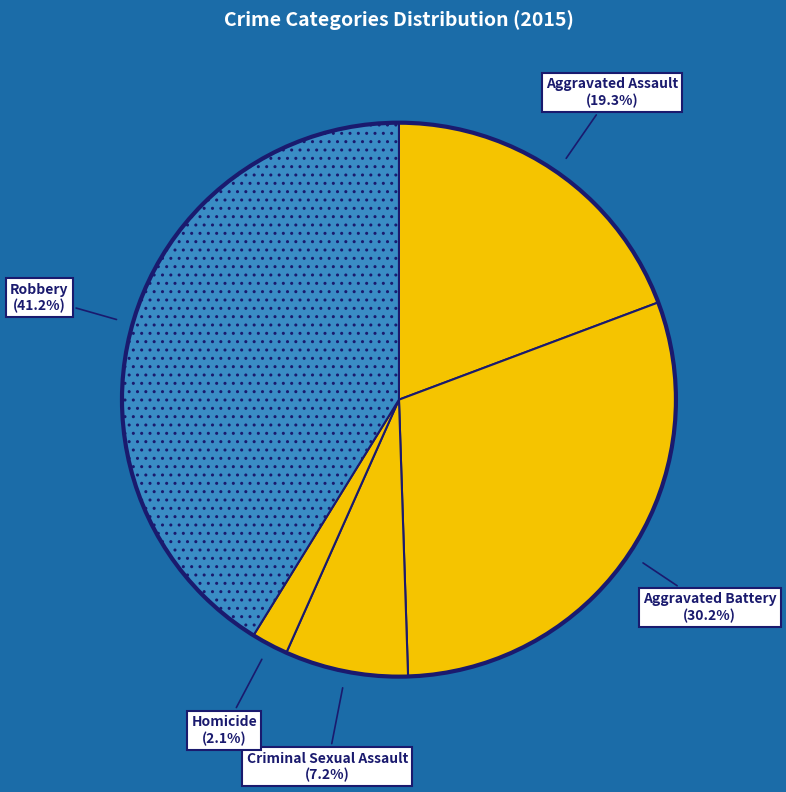

To the nearest percent, what is the difference between the Robbery and Criminal Sexual Assault slice percentages?

34%